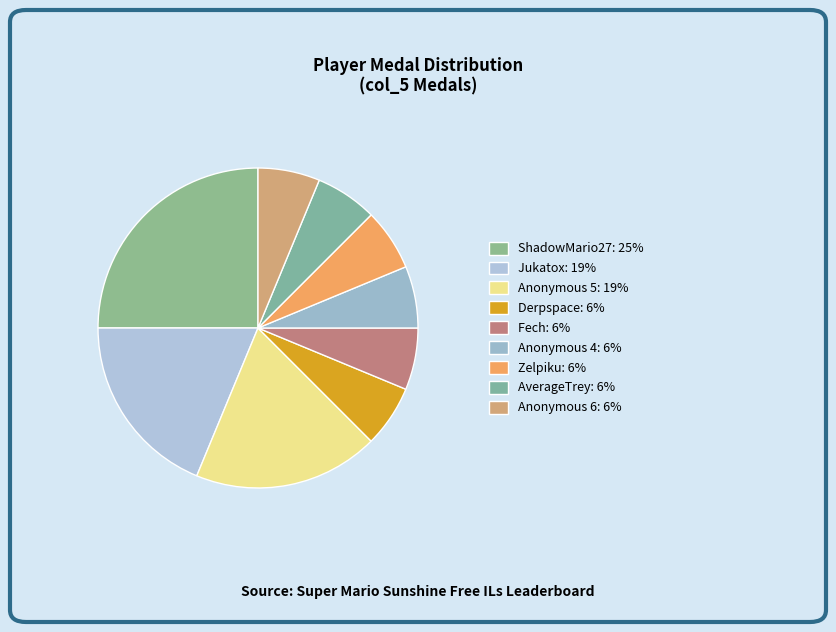

Is Fech the majority of the pie?

No